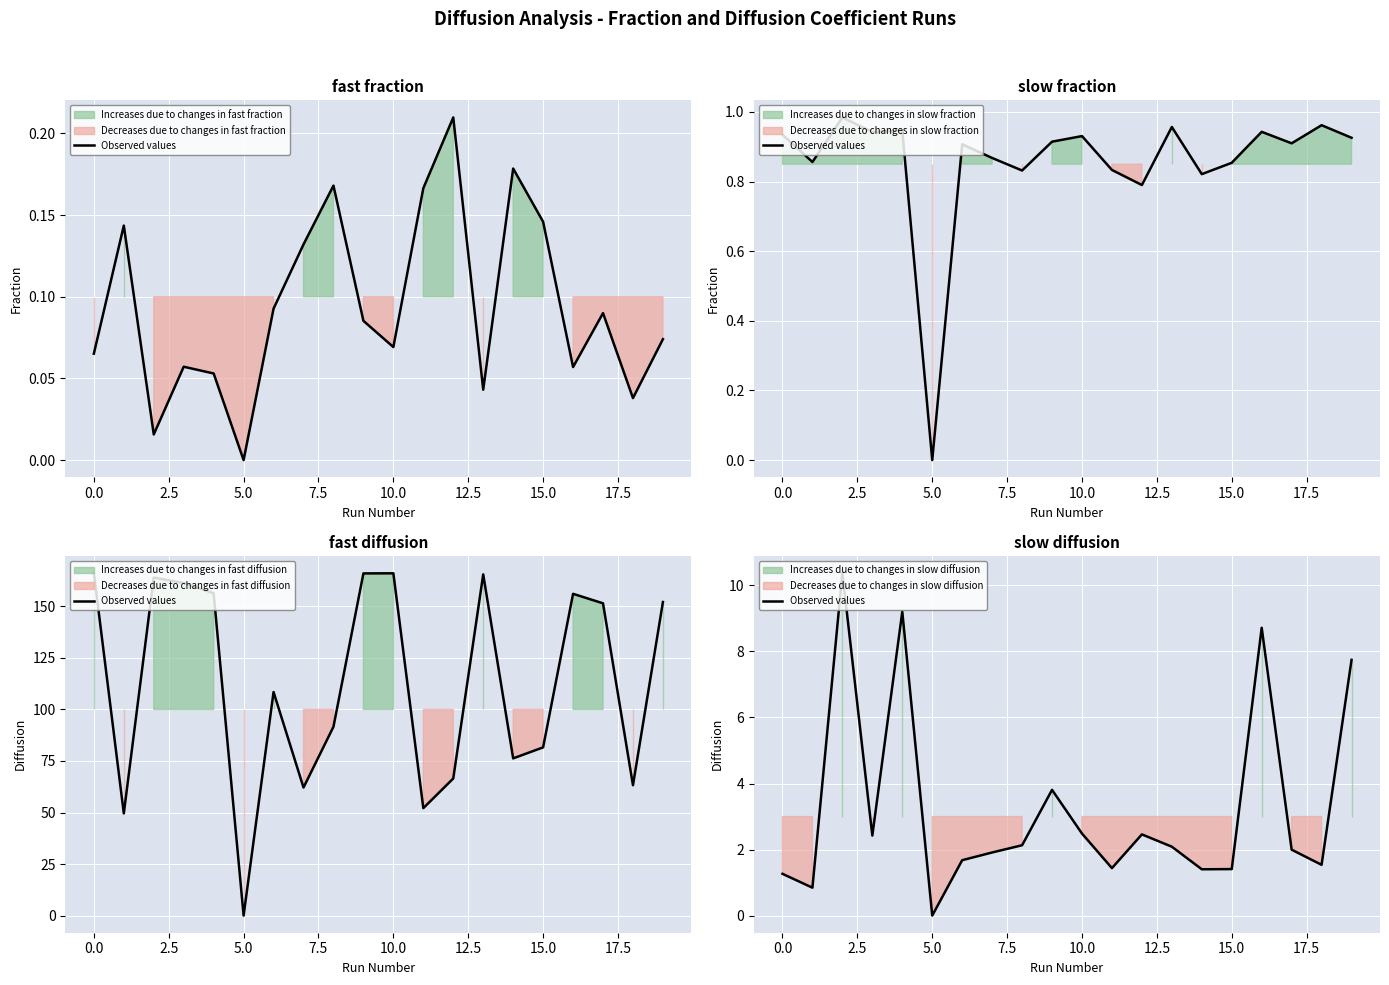

True or false: the data shows 2.3 at 14.

False